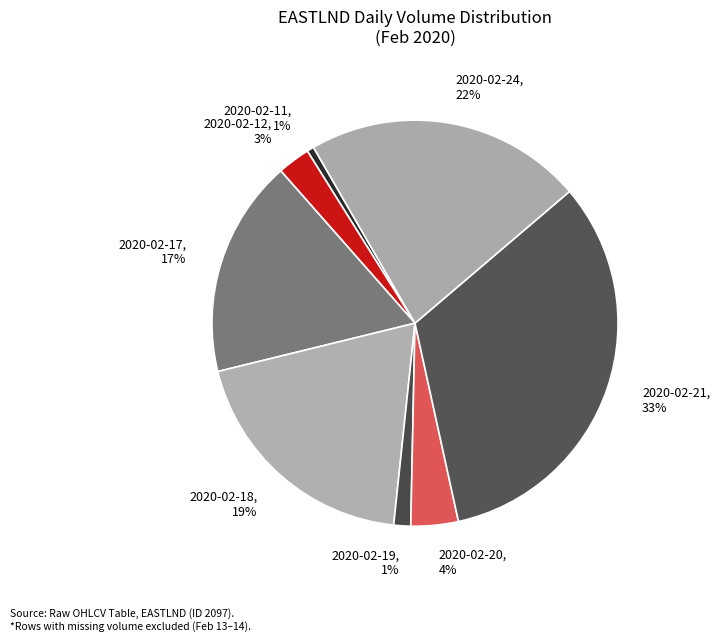

Count the number of slices in the pie.

8